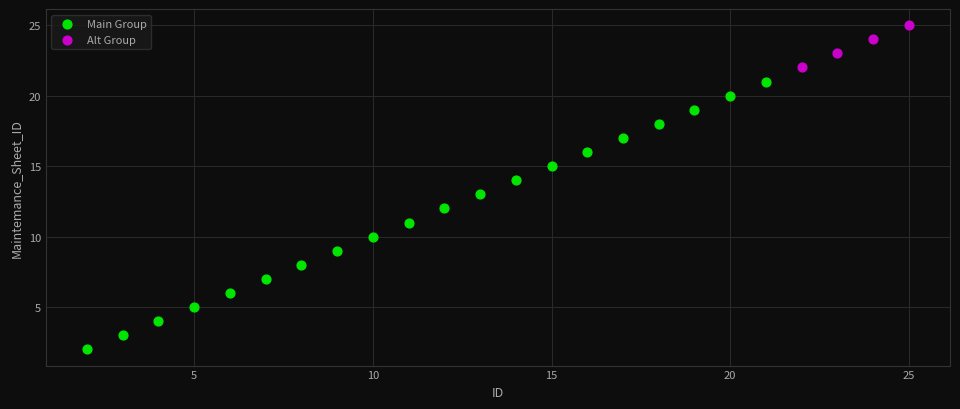

Which series has the largest Y range (max minus min)?

Main Group